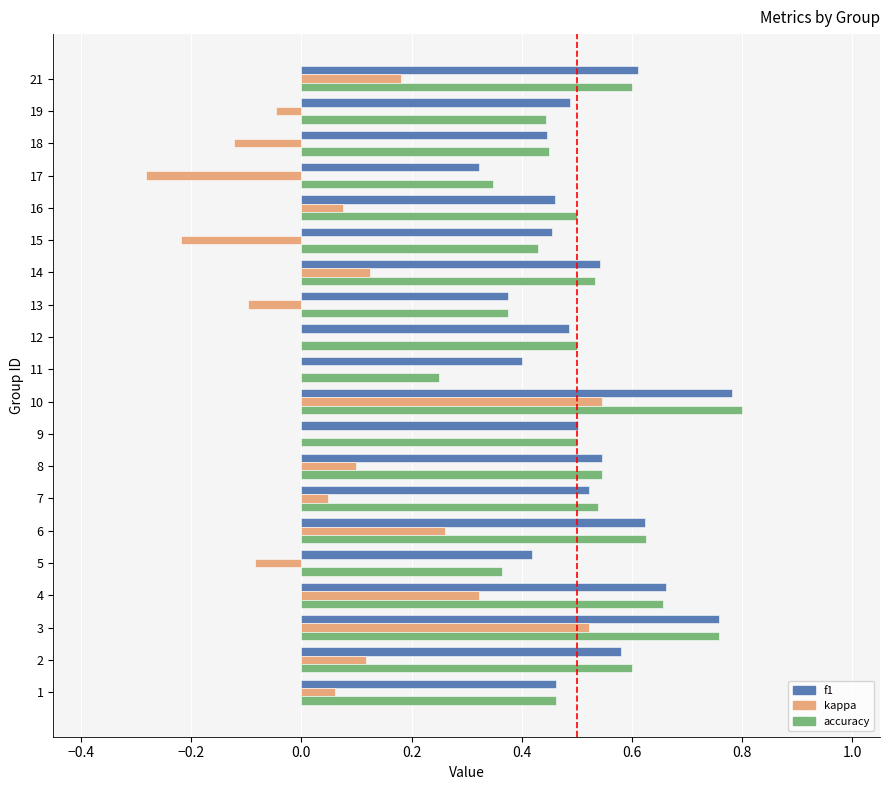

Between 3 and 9, which series saw the biggest shift?

kappa